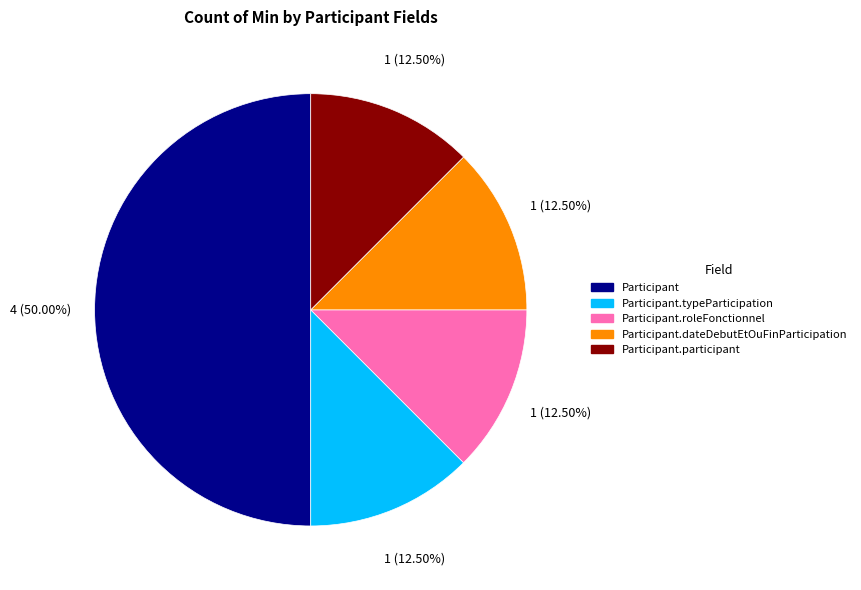

How many slices are in this pie chart?

5